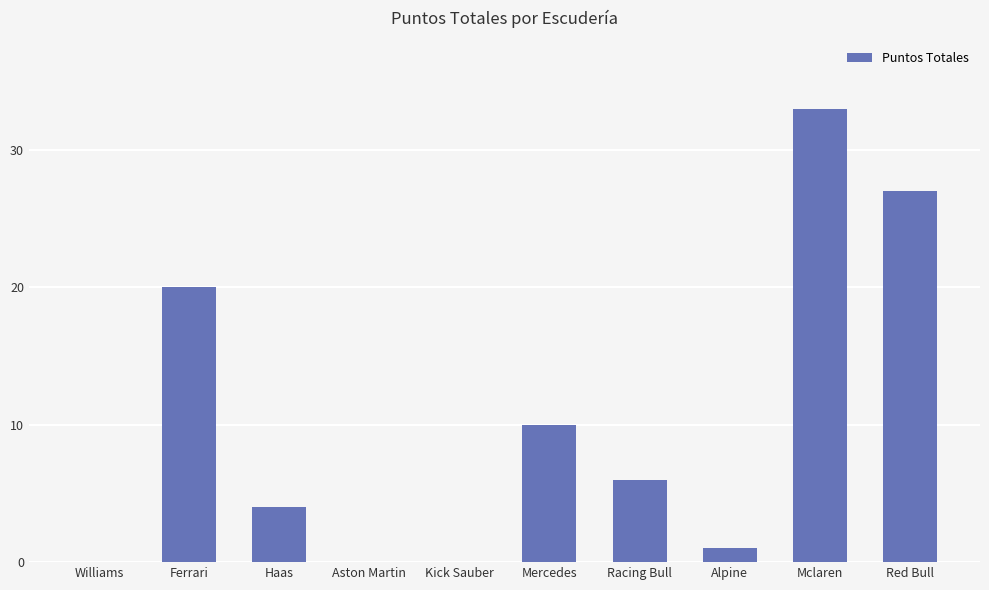

What is the sum of the values at Haas and Mclaren?

37